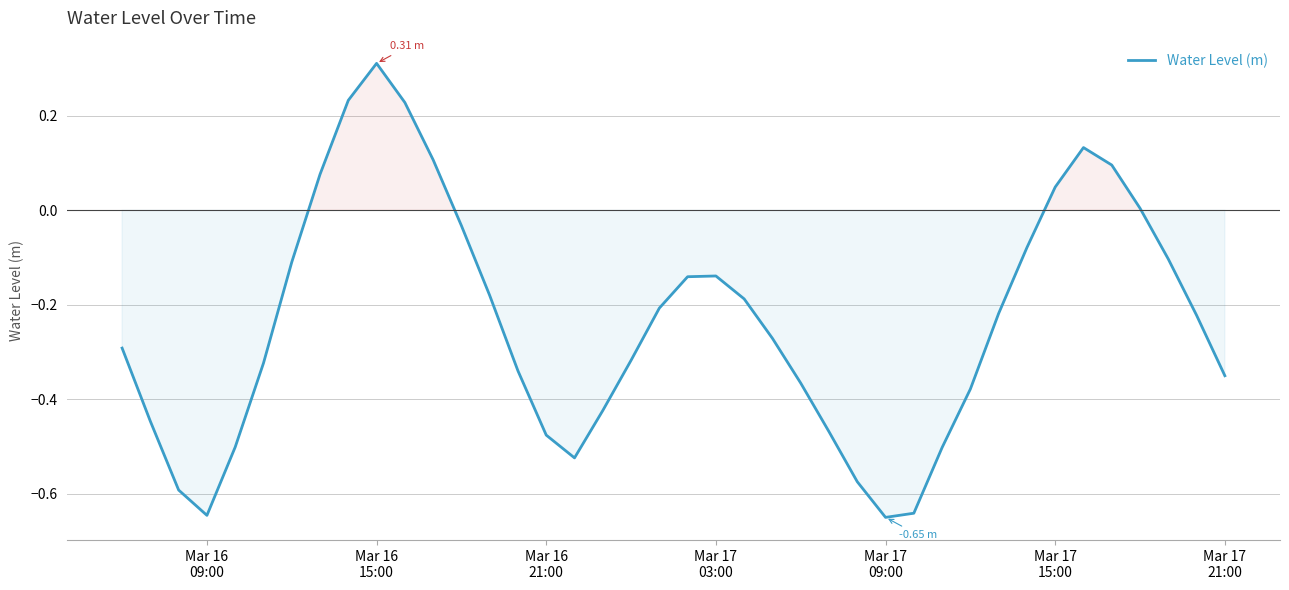

What is the difference between the maximum and minimum values?

1.0